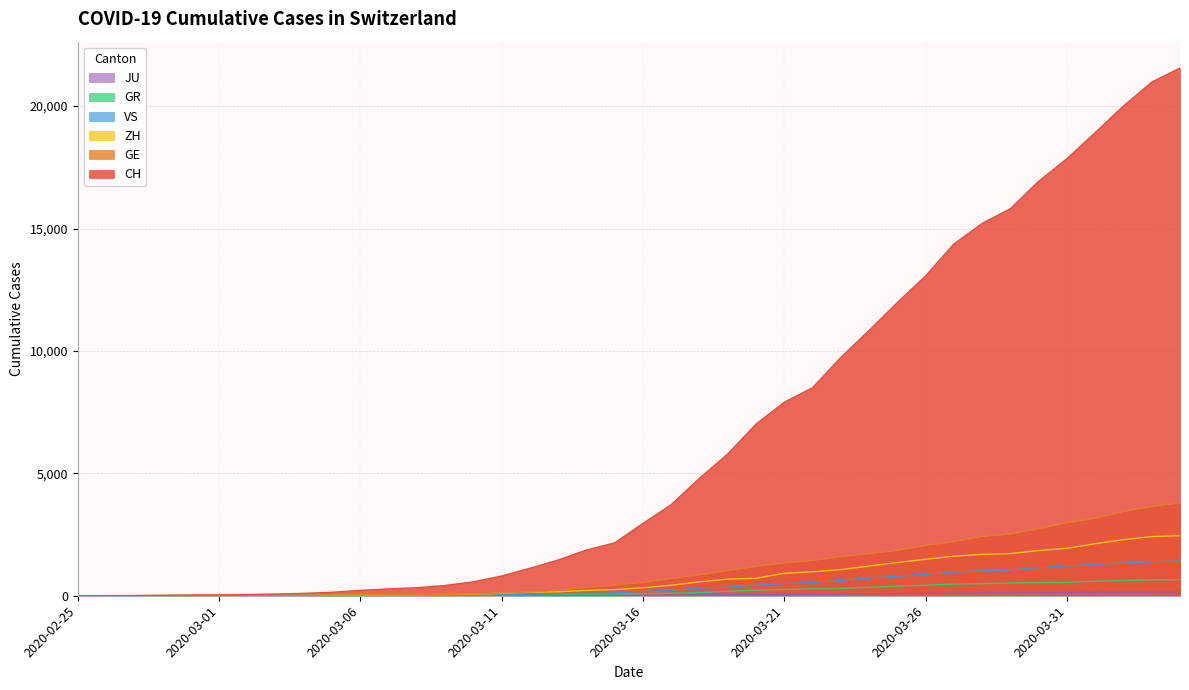

True or false: VS and JU cross at least once.

False